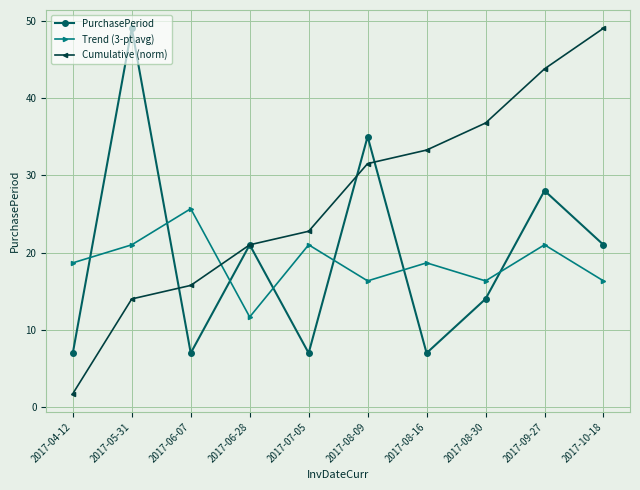

In Trend (3-pt avg), how many points are lower than both neighbors (excluding endpoints)?

3